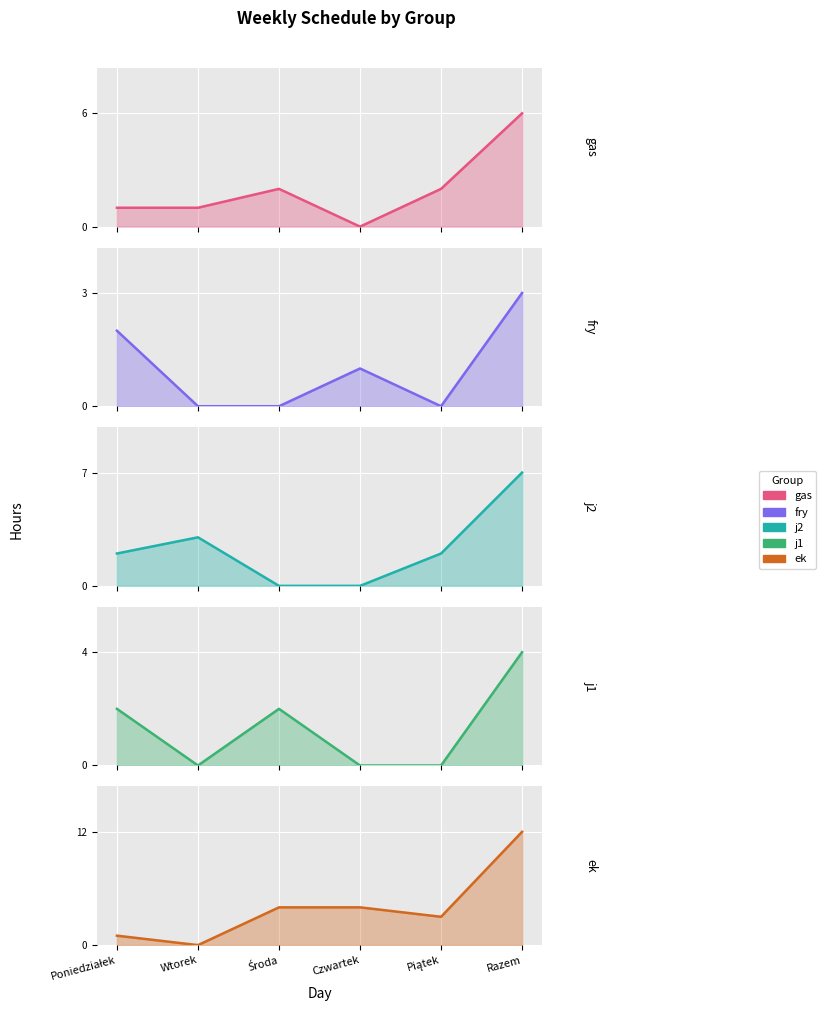

How many times do fry and j2 cross each other?

1